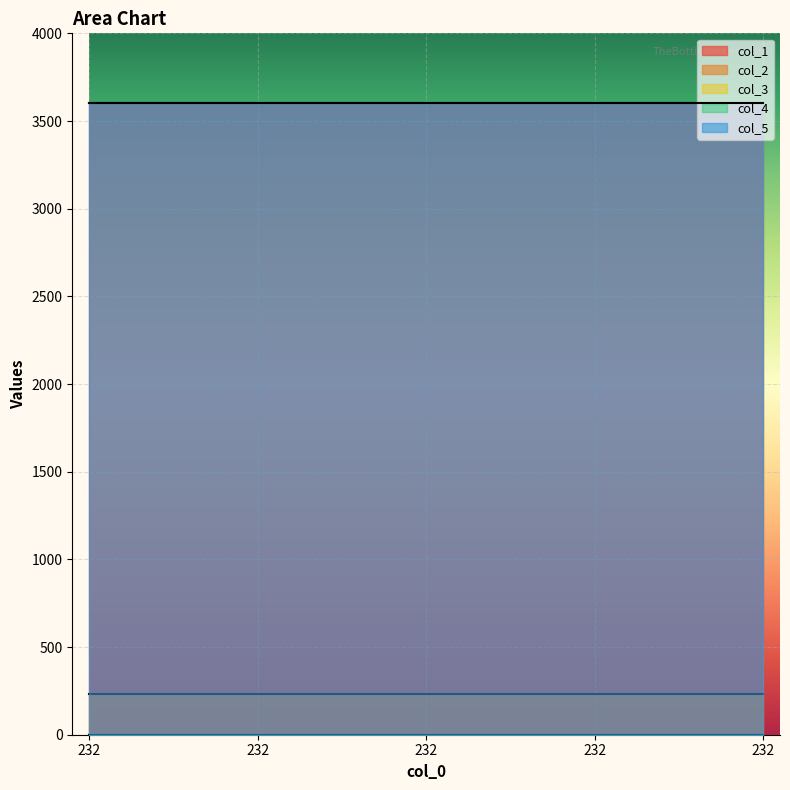

List the series in order of their peak value, lowest first.

col_3, col_4, col_2, col_1, col_5